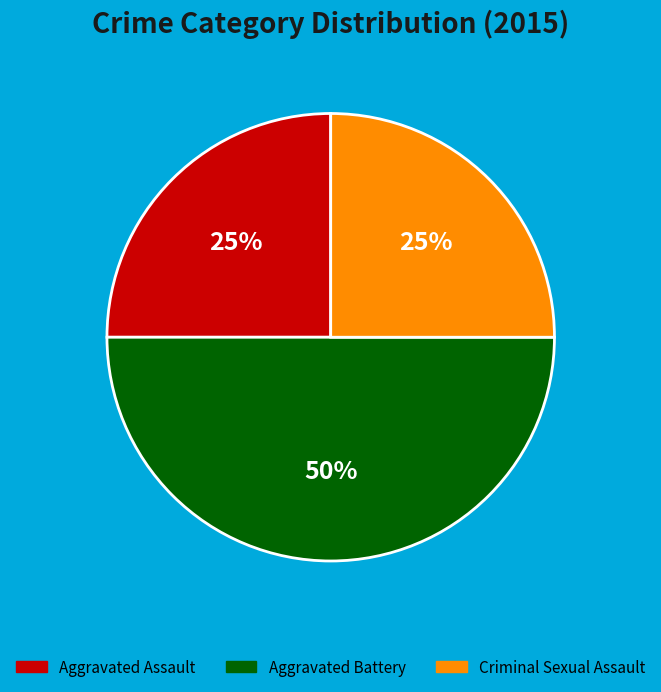

To the nearest percent, what is the difference between the largest and smallest slice percentages?

25%